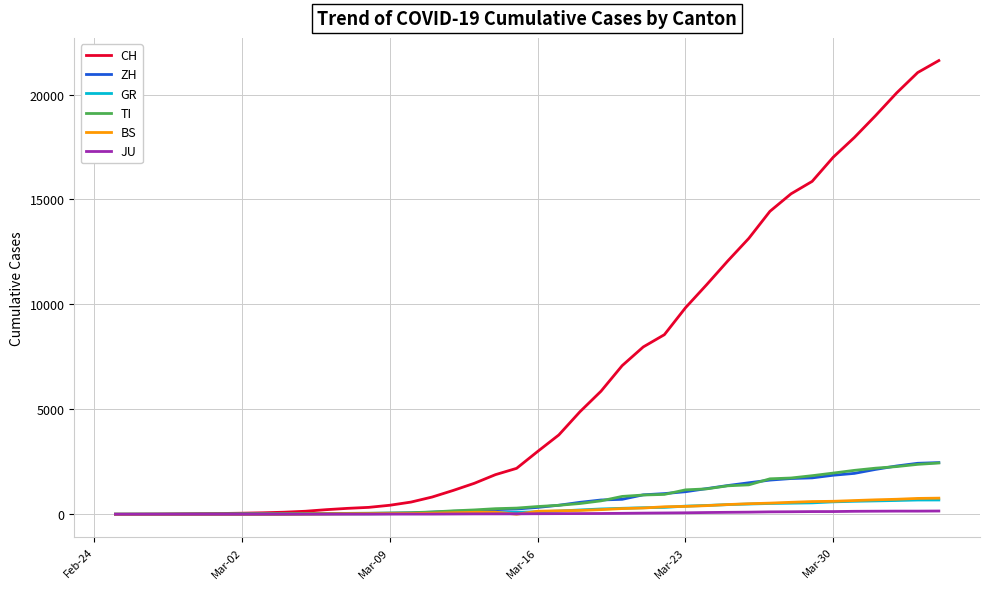

Which series has the widest spread of values?

CH